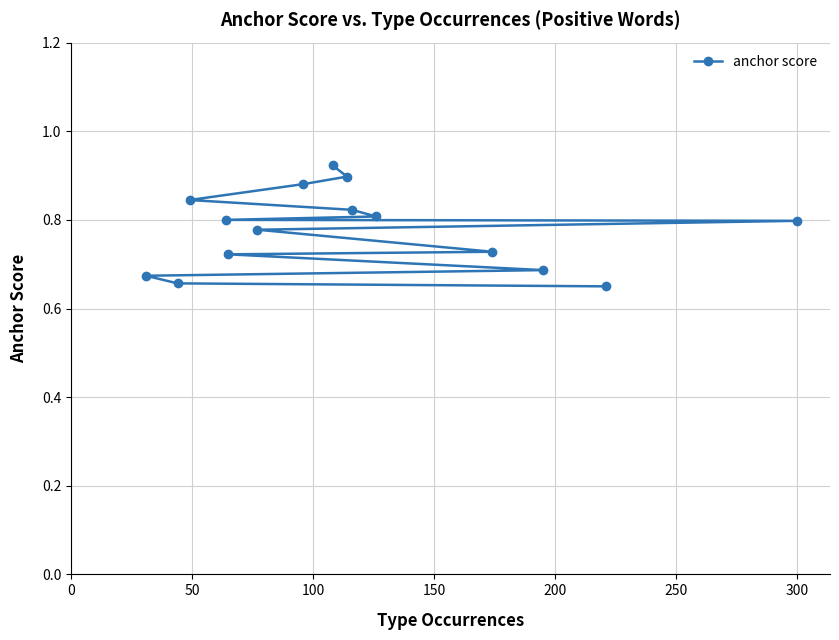

How many lines are shown in the chart?

1